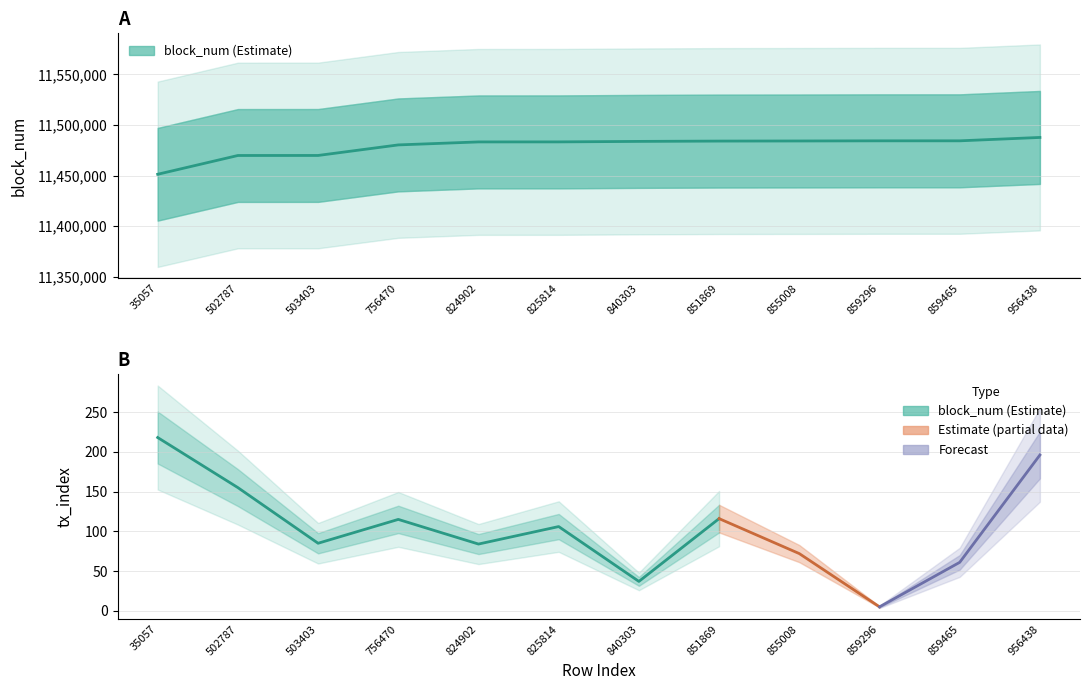

At which label does the data first exceed 11483824?

851869